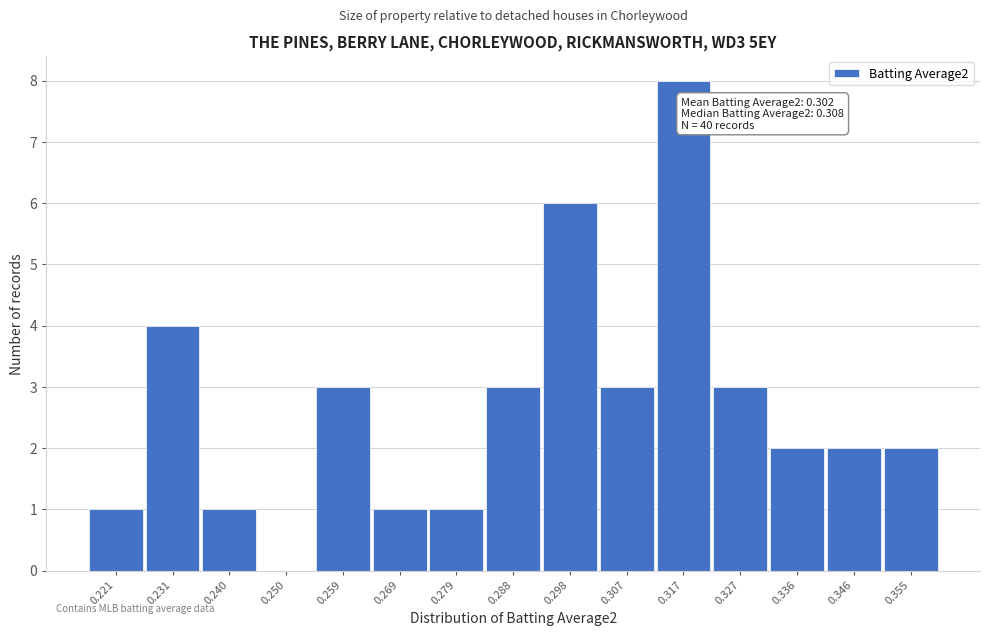

Reading left to right, extract all data points from this chart.

0.221=1	0.231=4	0.240=1	0.250=0	0.259=3	0.269=1	0.279=1	0.288=3	0.298=6	0.307=3	0.317=8	0.327=3	0.336=2	0.346=2	0.355=2